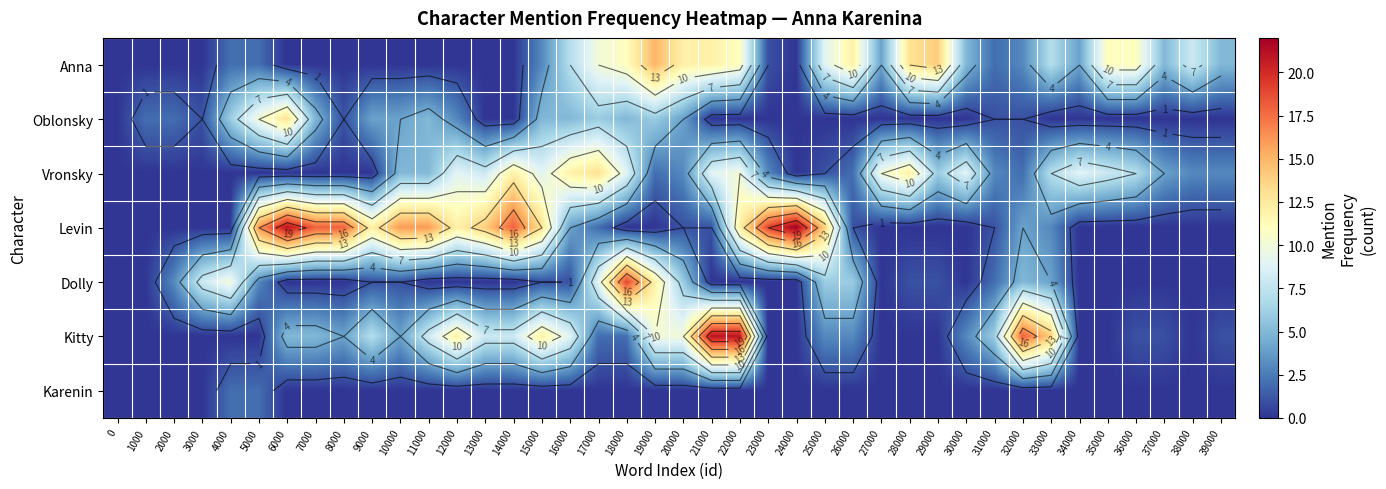

Is it true that Vronsky equals 9 at 12000?

True